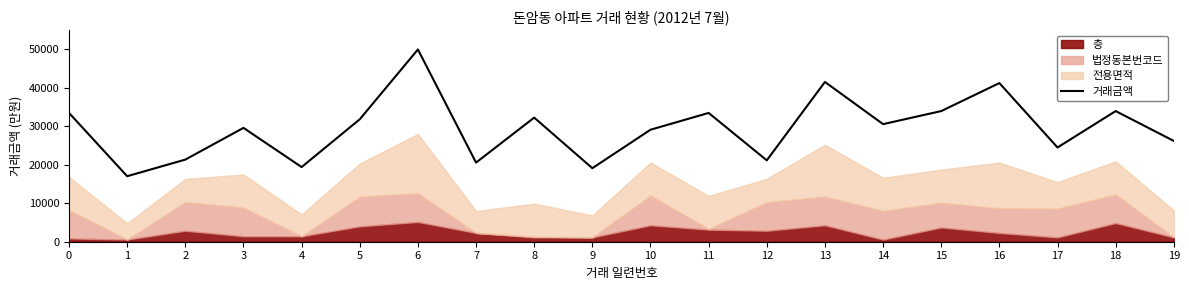

Rank the categories by value from highest to lowest.

6, 13, 16, 15, 18, 0, 11, 8, 5, 14, 3, 10, 19, 17, 2, 12, 7, 4, 9, 1